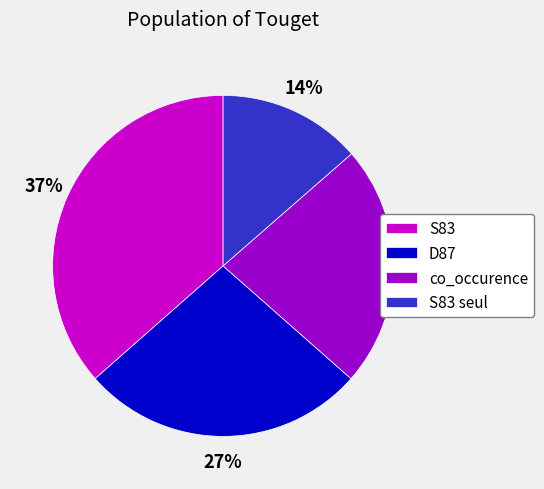

Is the sum of D87 and S83 seul greater than half?

No